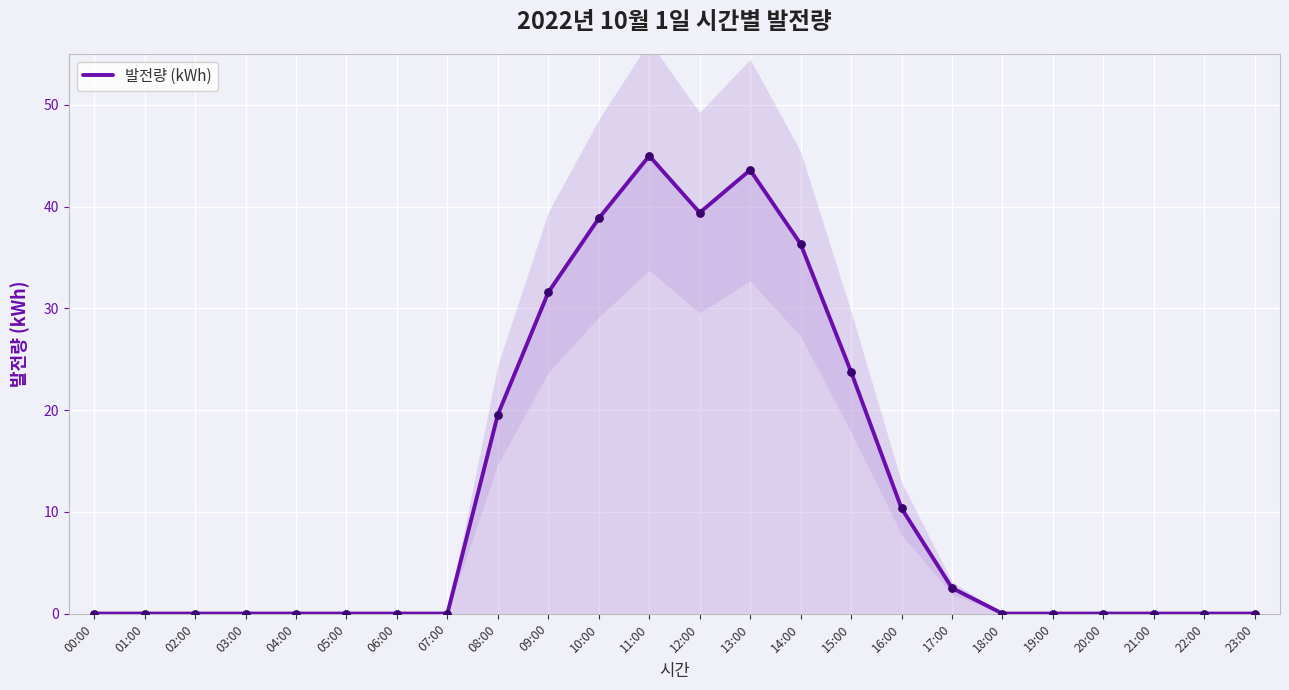

What is the change in value from 10:00 to 14:00?

-2.5